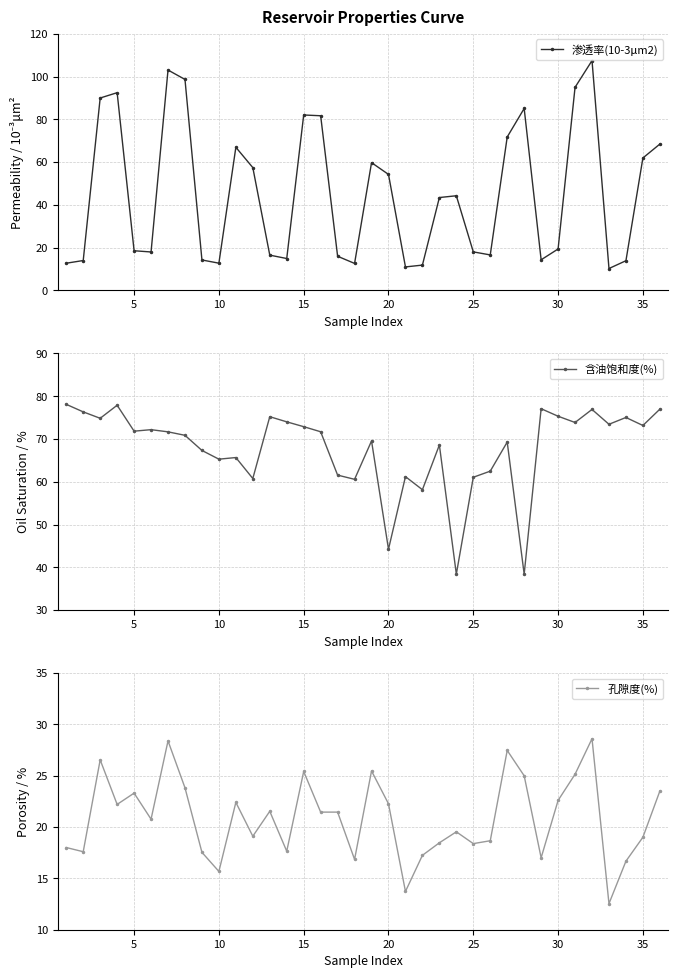

True or false: 渗透率(10-3μm2) has more than 2 points higher than both neighbors.

True